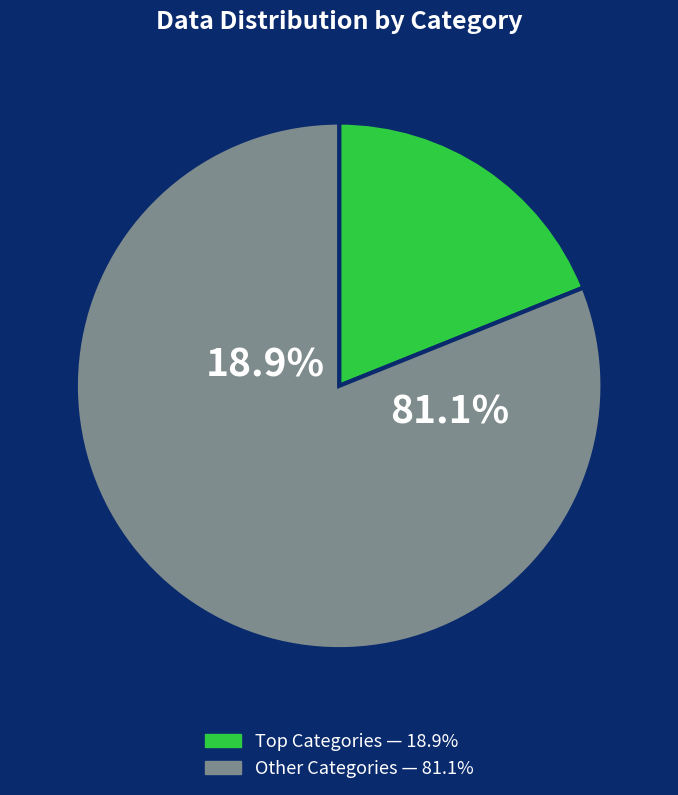

True or false: 2 accounts for 27% of the total.

False